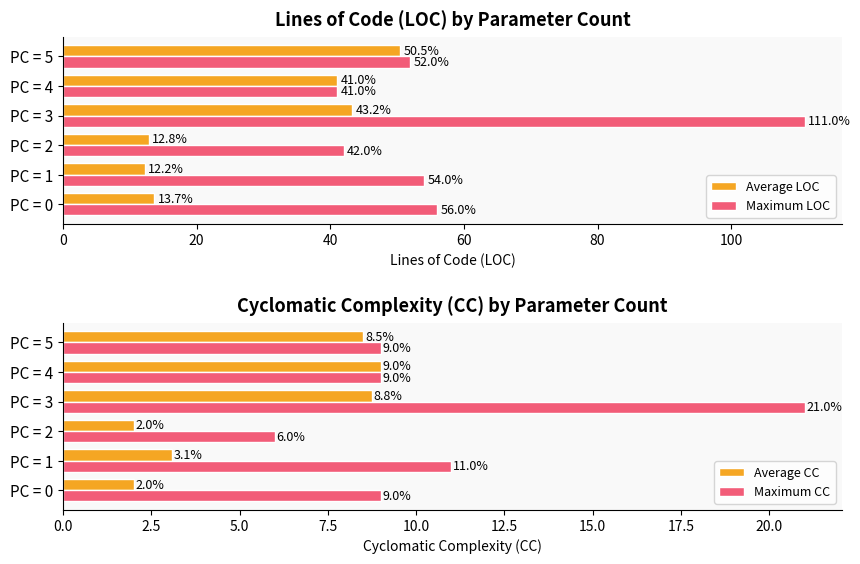

Count the number of data series in this chart.

4